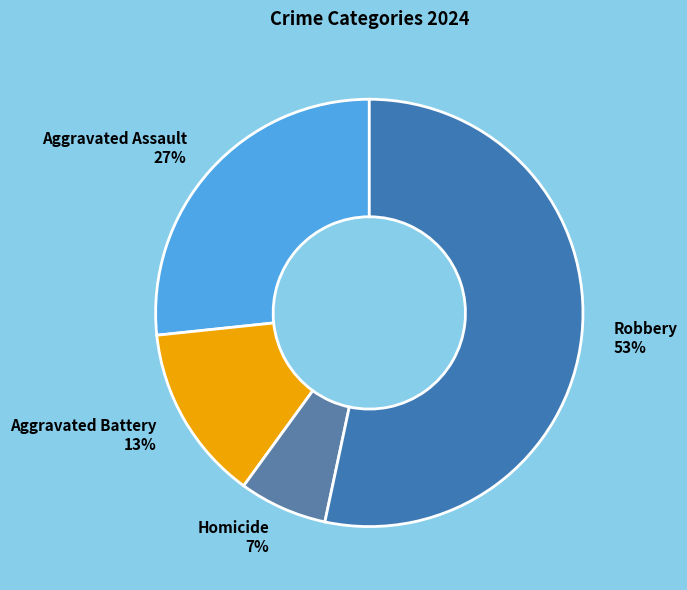

Which slice is the smallest?

Homicide